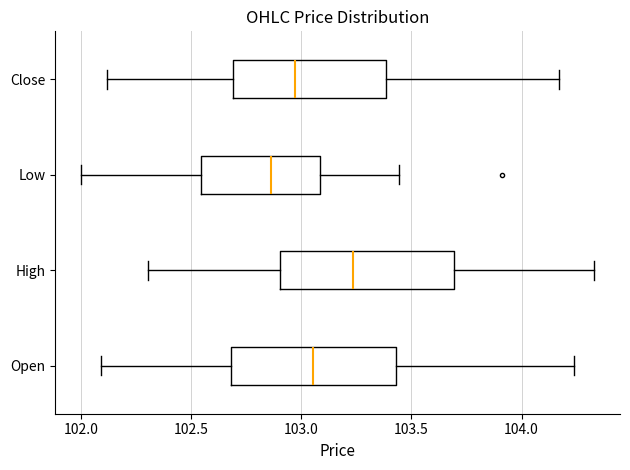

Reading bottom to top, transcribe this box plot: for each box, give where its median line is, the range the box spans, and where its two whiskers end, as read against the x-axis. The values are not printed on the chart, so give them approximately, as read against the axis.

Open: median 103.05, box 102.70 to 103.45, whiskers 102.10 to 104.25
High: median 103.25, box 102.90 to 103.70, whiskers 102.30 to 104.35
Low: median 102.85, box 102.55 to 103.10, whiskers 102.00 to 103.45
Close: median 102.95, box 102.70 to 103.40, whiskers 102.10 to 104.15